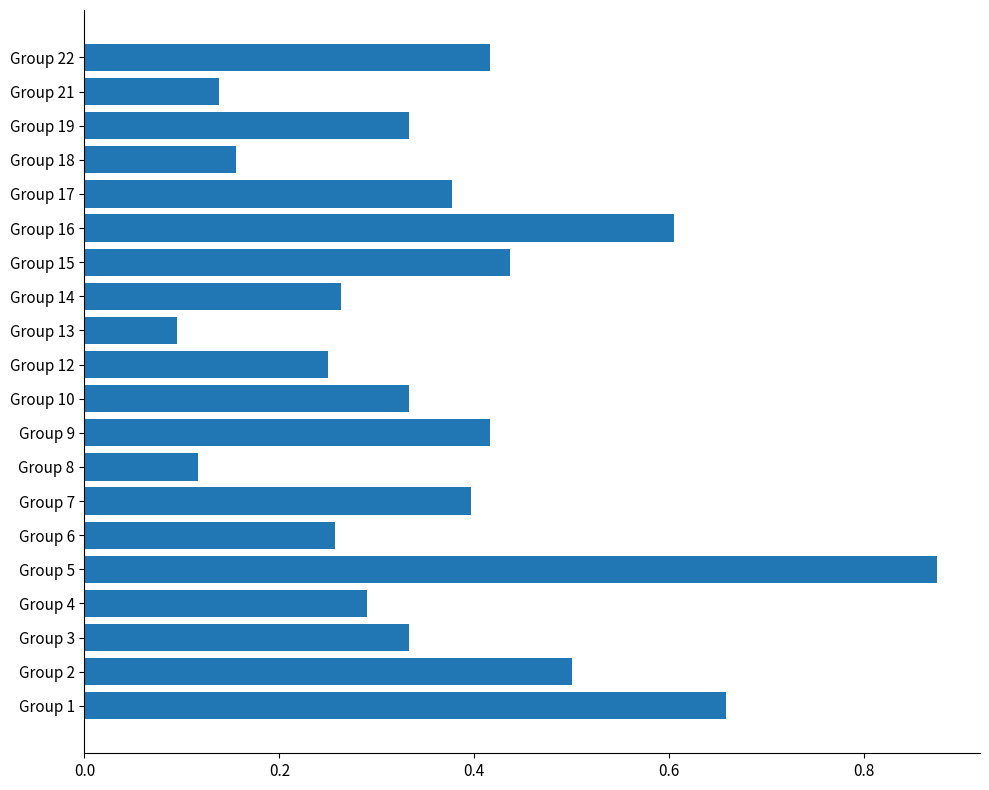

True or false: the data shows 0.4 at Group 22.

True